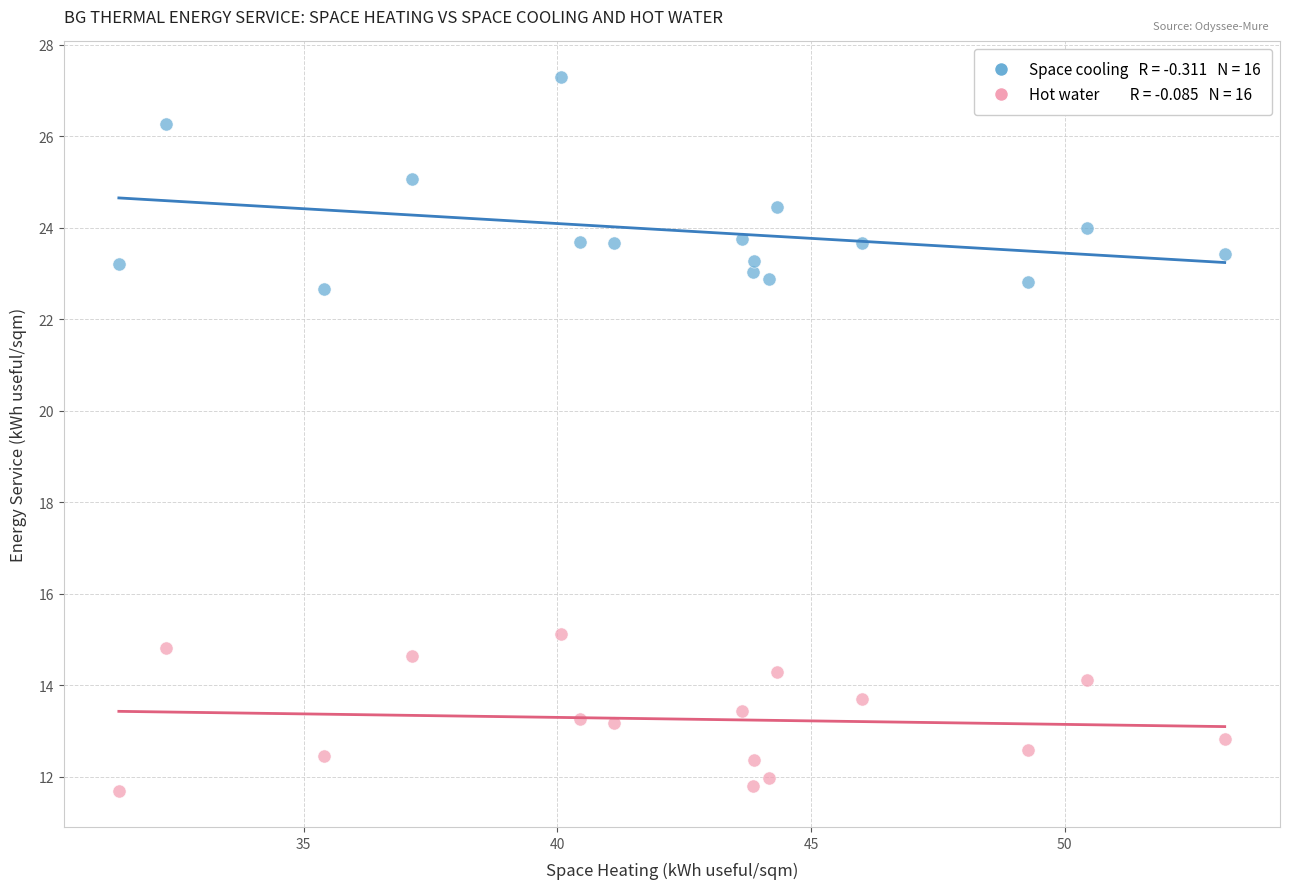

Across all data points, what is the range of X values (max minus min)?

21.8